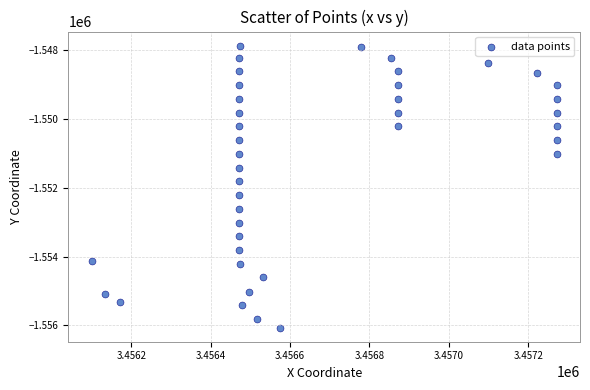

What Y value in the scatter plot is closest to -1551964?

-1551809.3